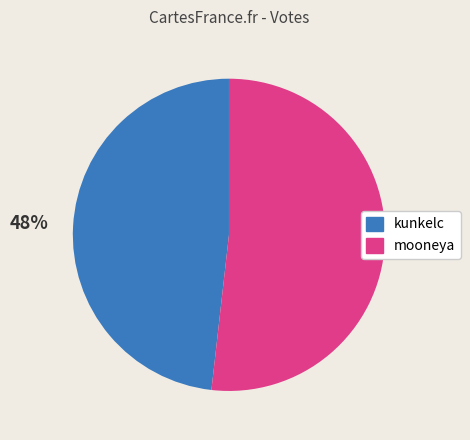

Which slice is the smallest?

kunkelc